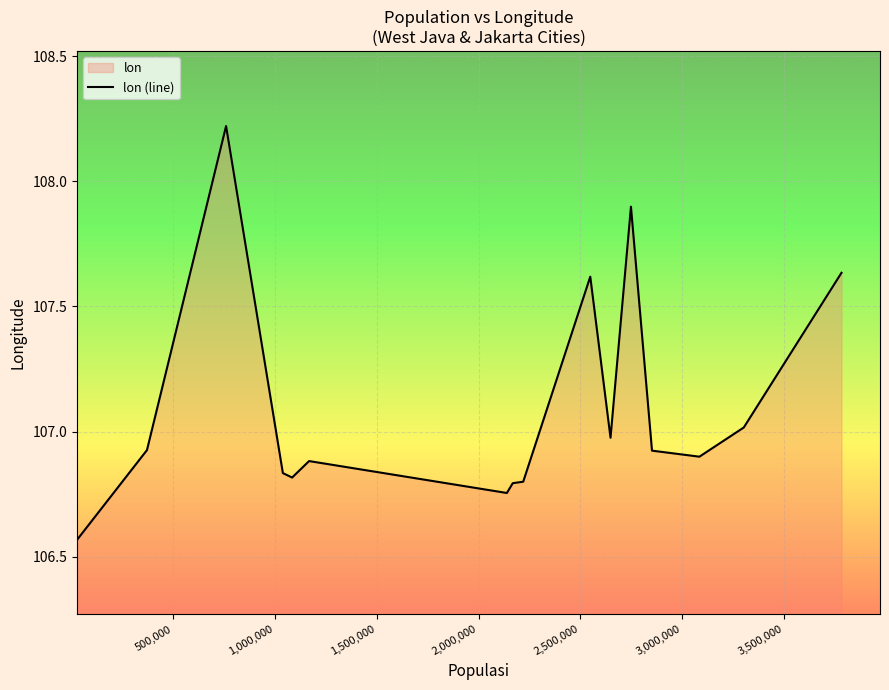

How many lines are shown in the chart?

1